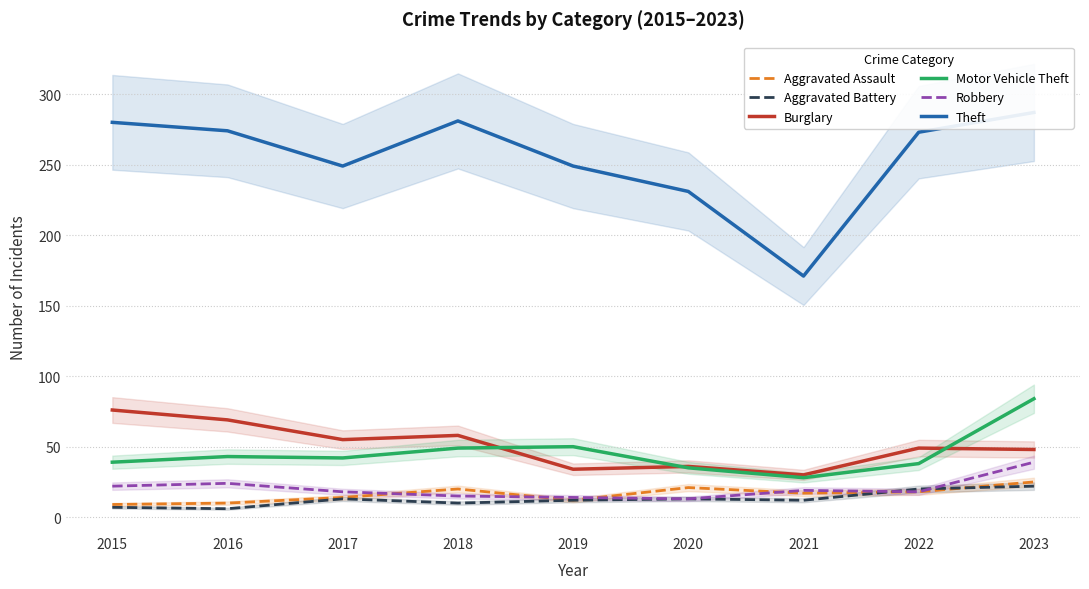

At which category is the sum across all series the highest?

2023